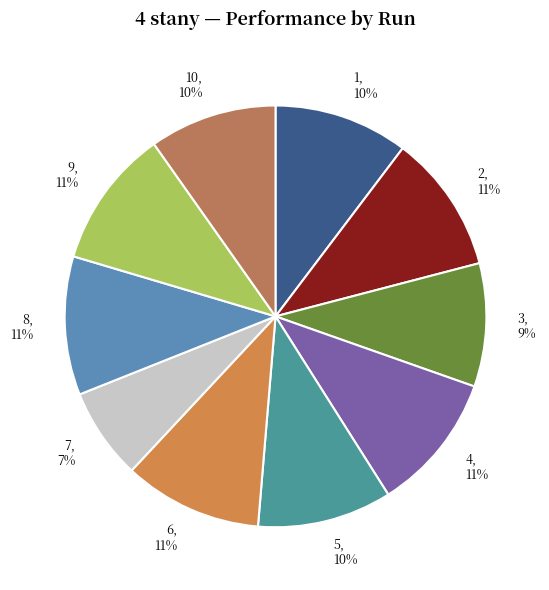

To the nearest percent, what percentage of the pie is 1?

10%